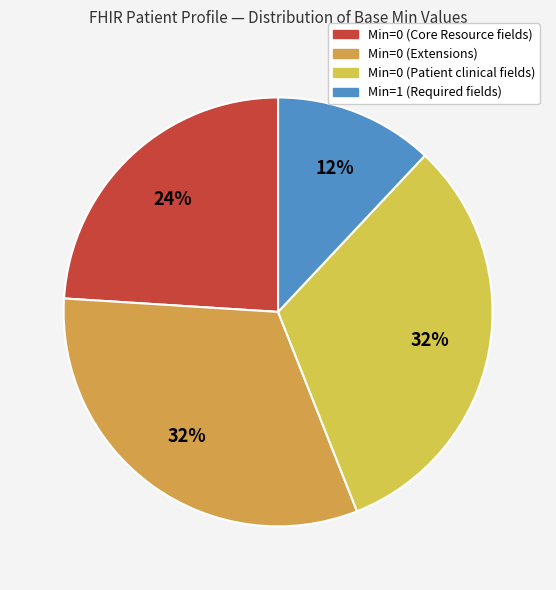

Does any single category account for the majority?

No